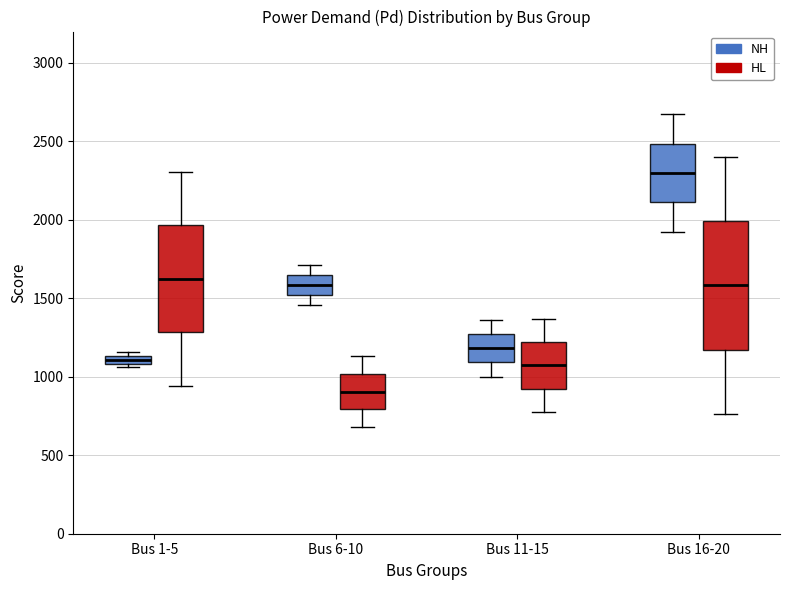

Where does the upper whisker of the box for Bus 6-10 (HL) end on the y-axis? The values are not printed on the chart, so give them approximately, as read against the axis.

1150